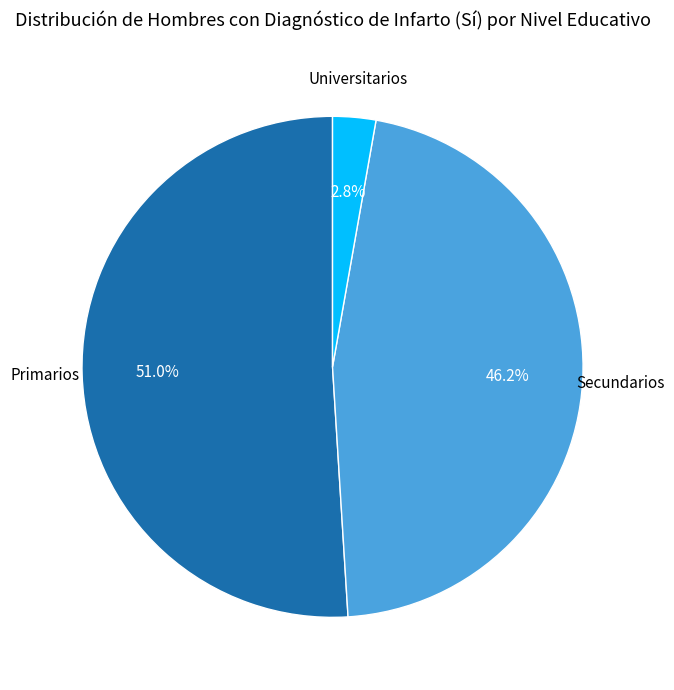

Count the number of slices in the pie.

3